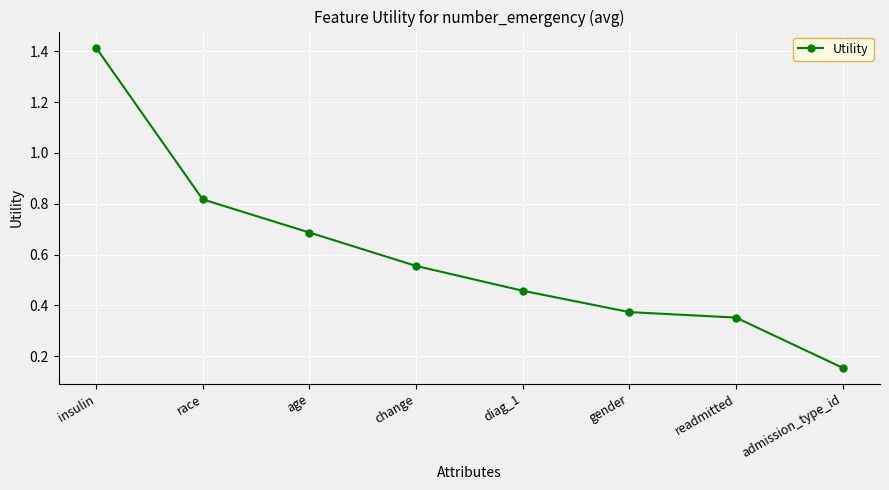

Is it true that the value at diag_1 is 0.2?

False